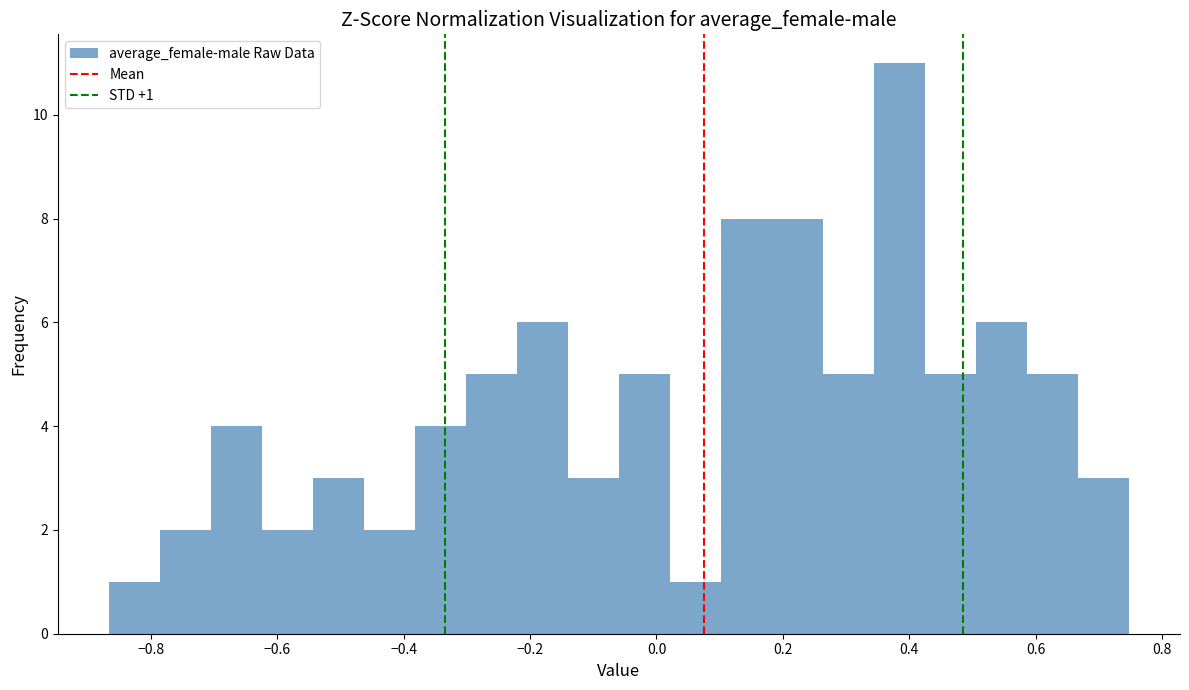

Which range on the x-axis has the tallest bar?

0.34 to 0.42